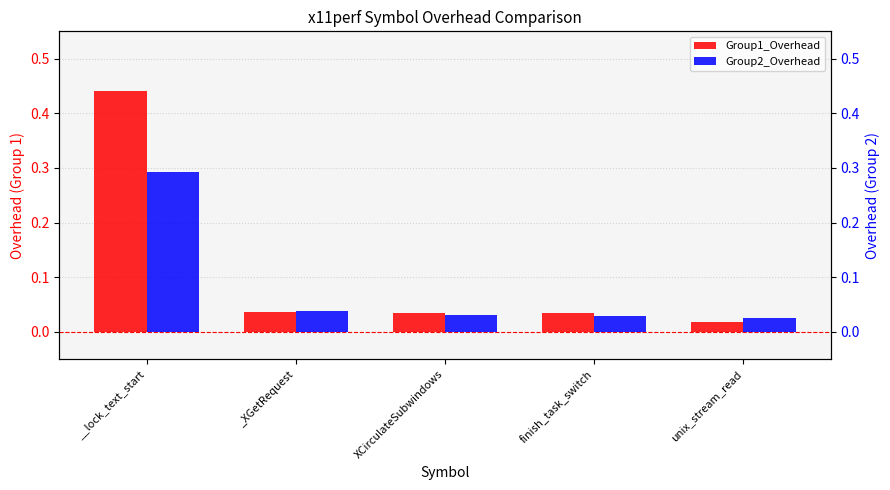

Which series has the largest range (max minus min)?

Group1_Overhead